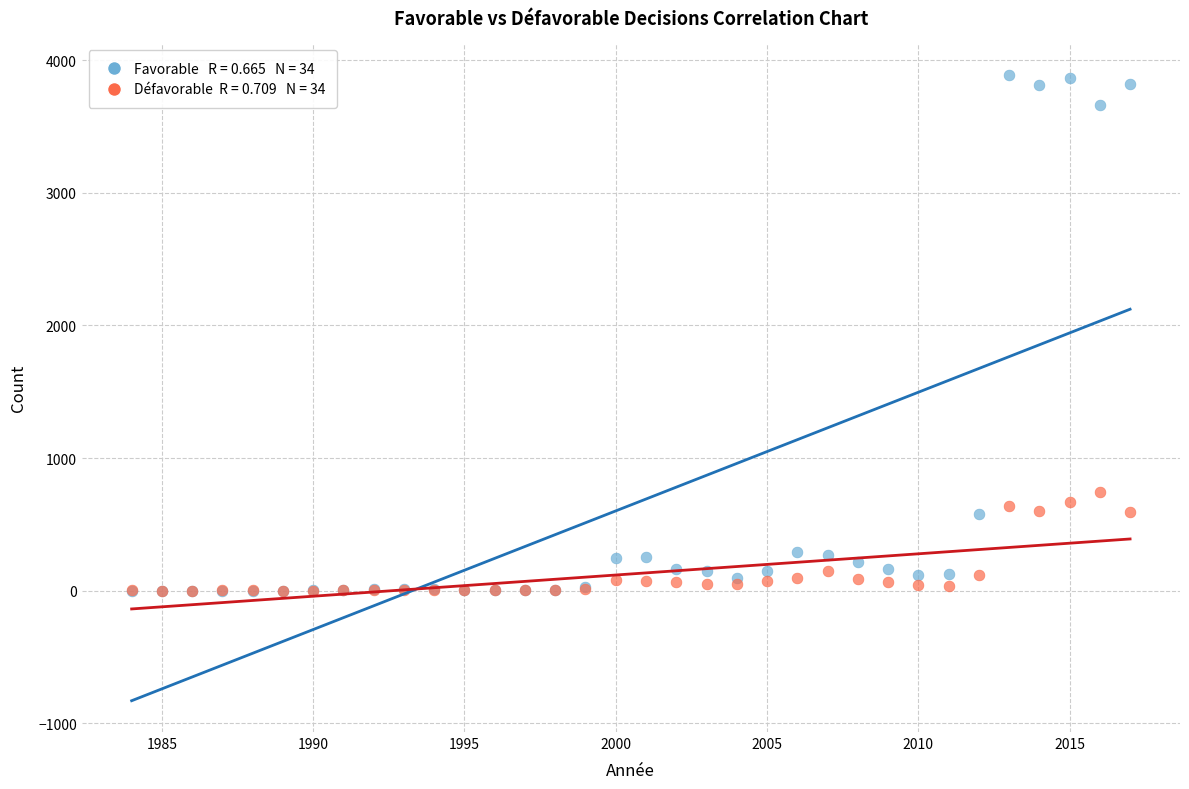

Across all series, what Y value is closest to 1945?

741